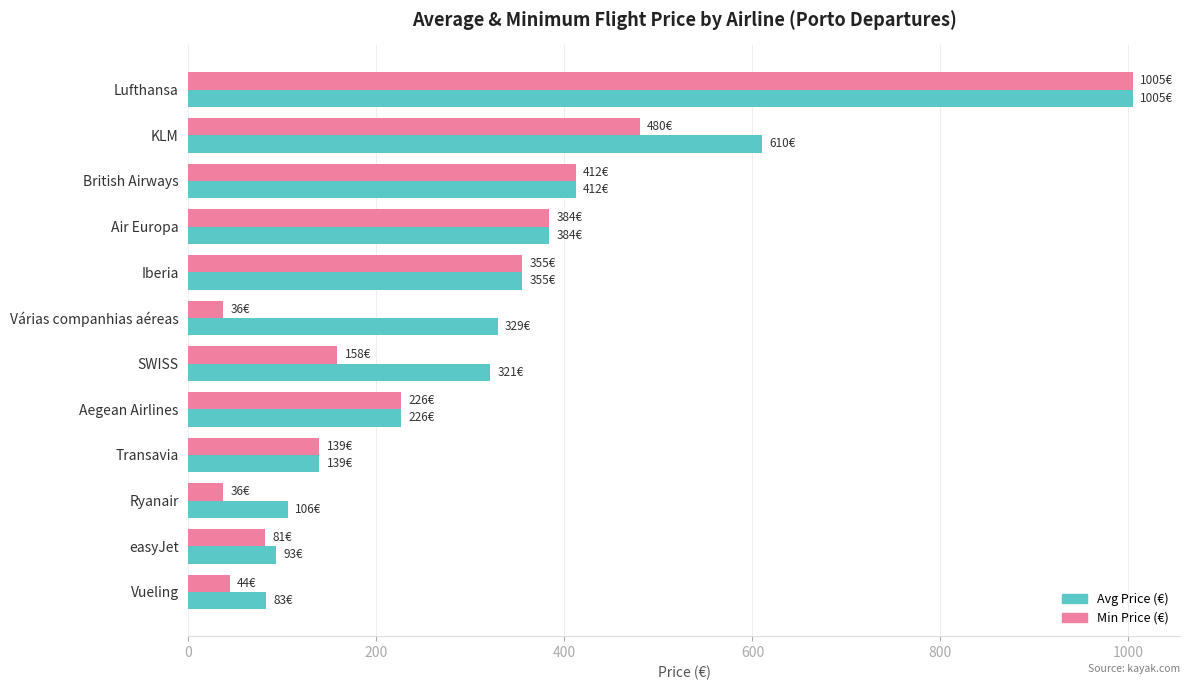

The value of Min Price (€) at Air Europa is 384.0. True or false?

True